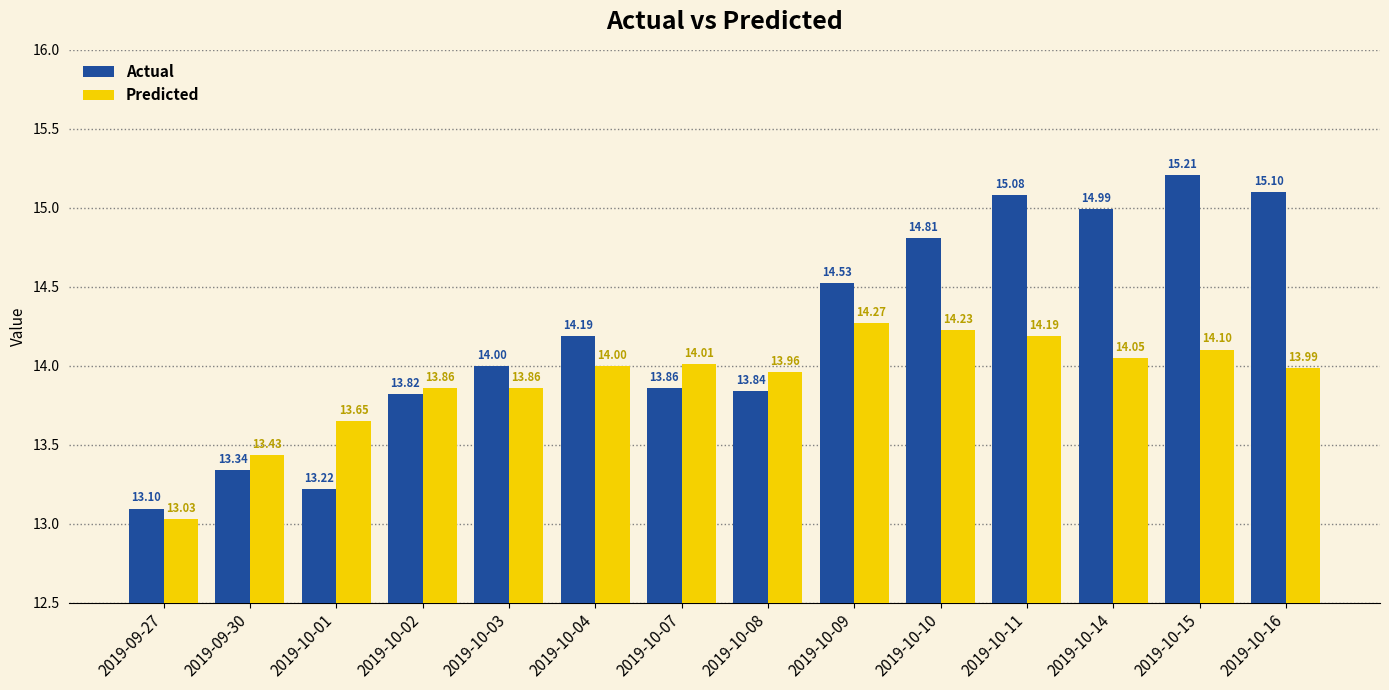

What is the value of the Predicted bar at the 11th from the left?

14.2